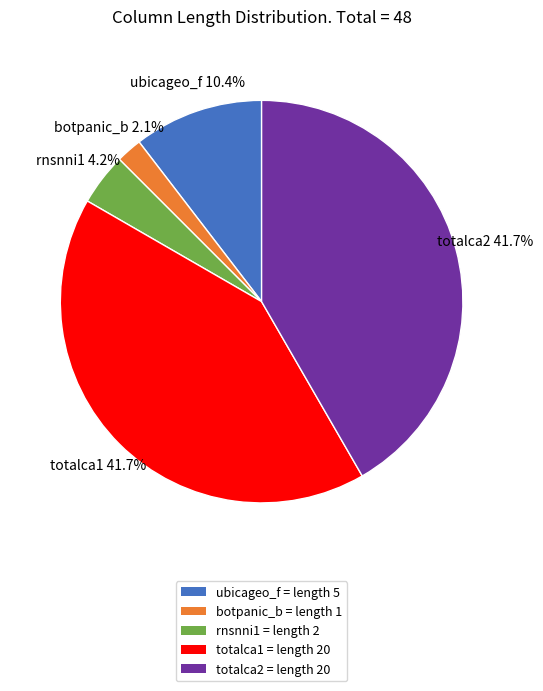

What is the ratio of the value at totalca1 = length 20 to the value at ubicageo_f = length 5?

4.0